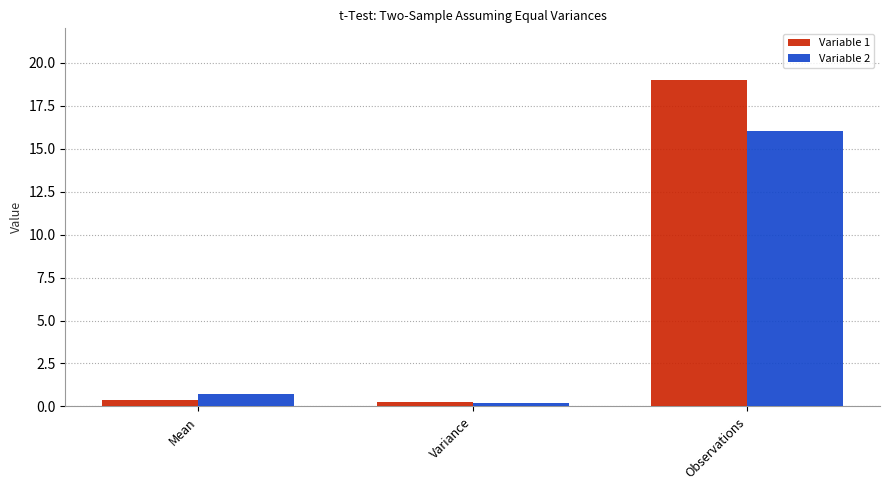

What is the average value of the Variable 1 series?

6.5